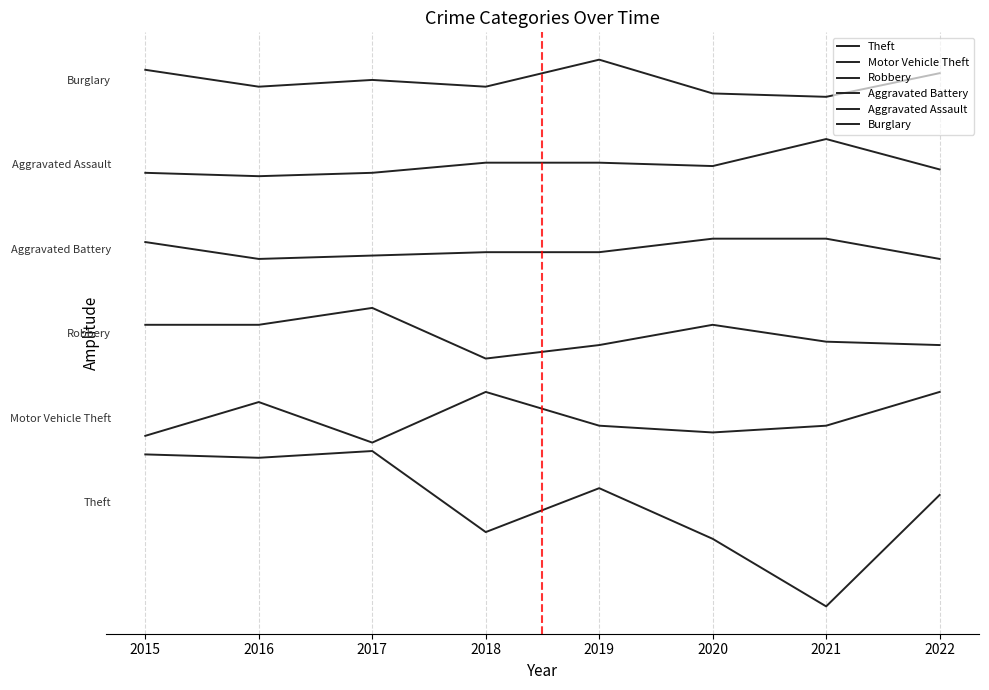

Does the chart display data point markers on the line(s)?

No